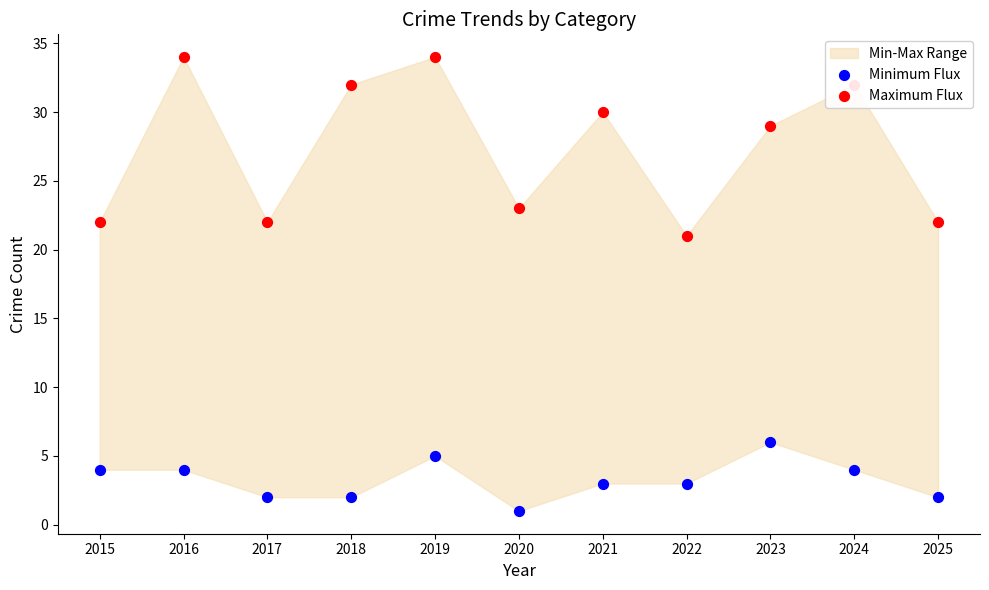

Is the value of Minimum Flux at 2022 greater than the value of Maximum Flux at 2015?

No